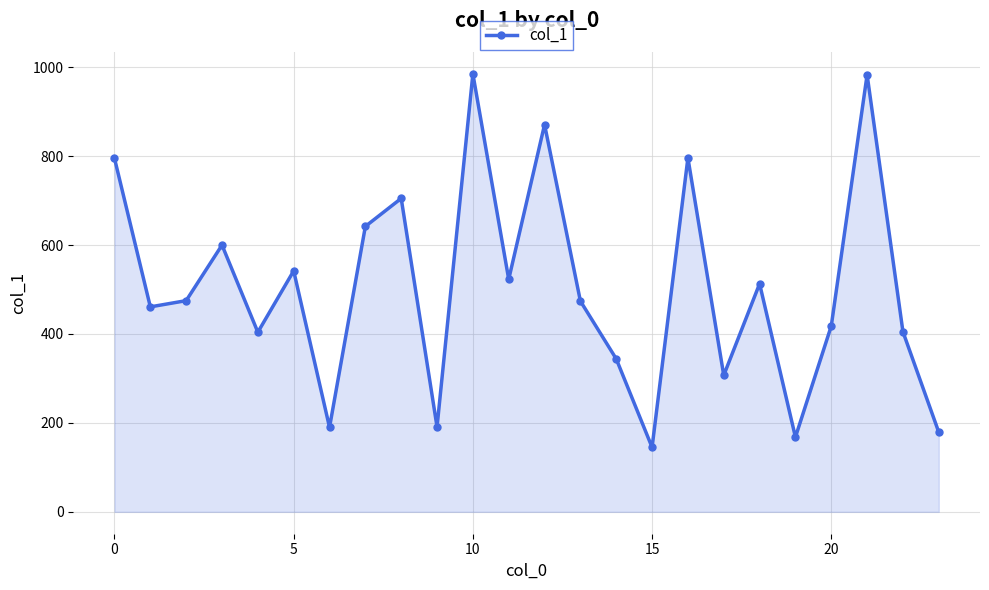

What is the greatest value displayed?

985